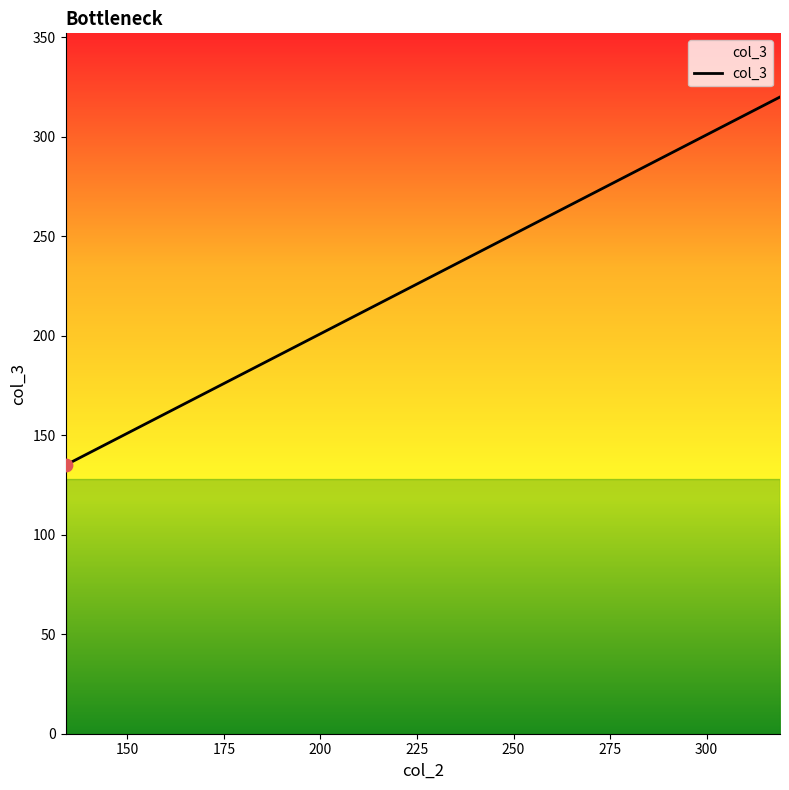

What is the difference between the maximum and minimum values?

185